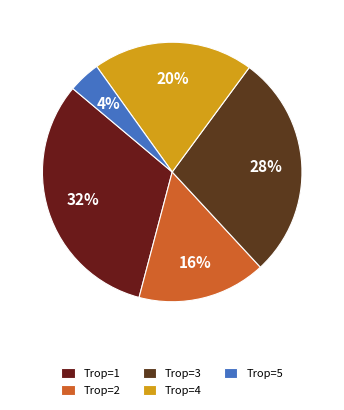

Does Trop=5 represent more than half of the total?

No